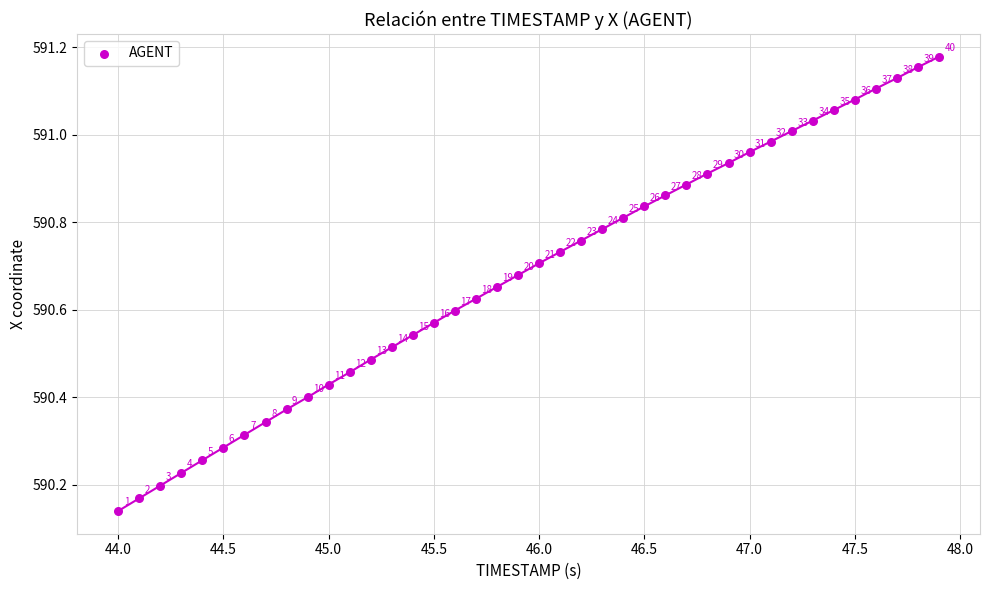

What is the range of X values (max minus min)?

3.9